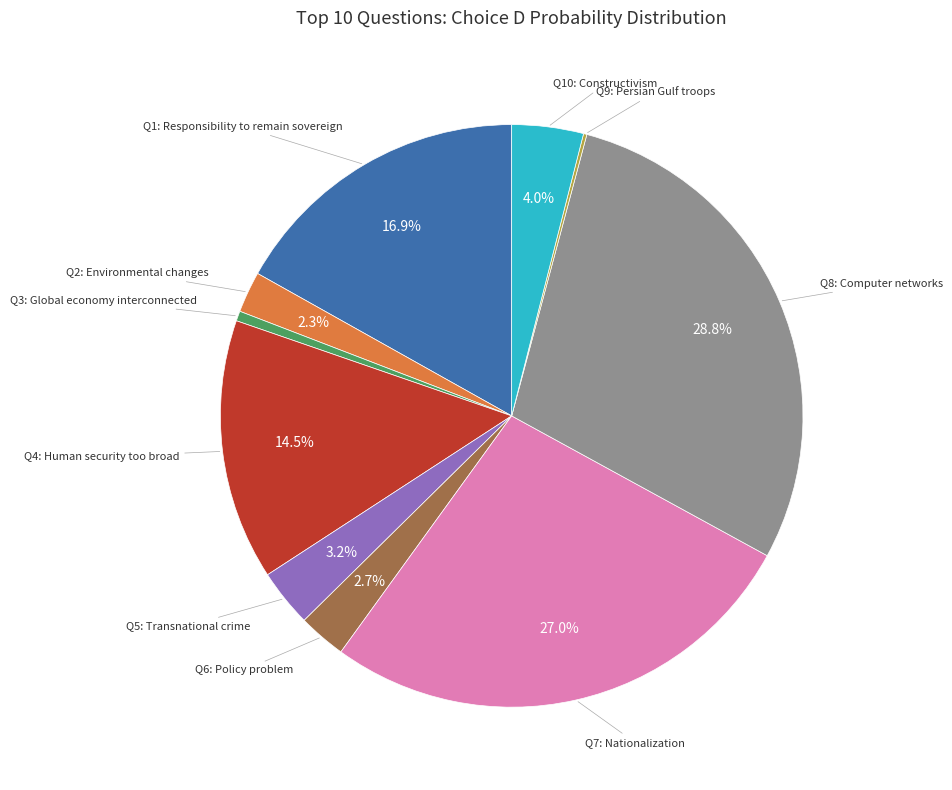

Does any single category account for the majority?

No